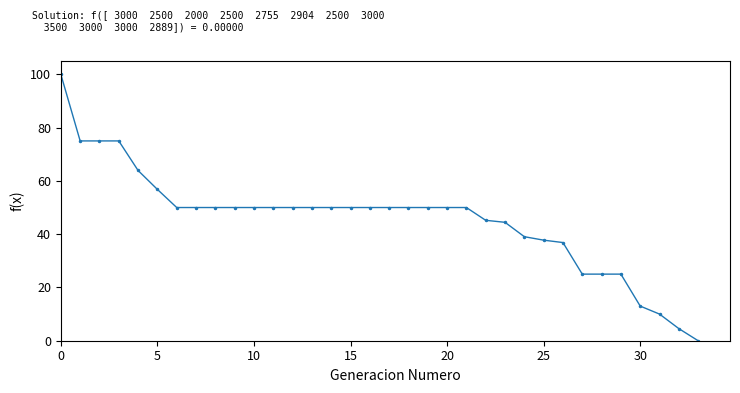

How many data points are less than 50?

12